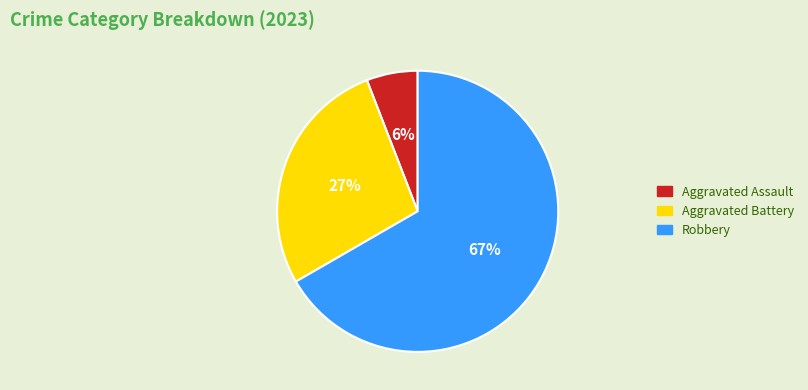

To the nearest percent, what is the average slice percentage?

33%